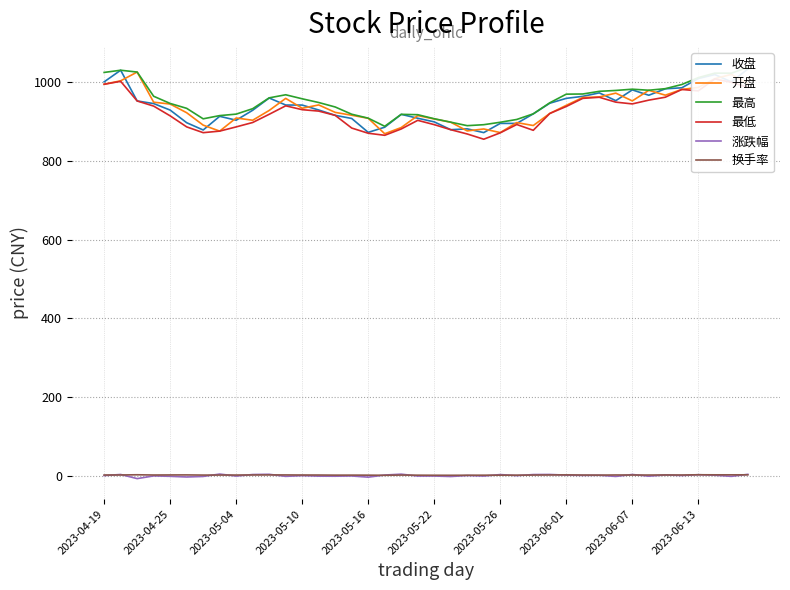

Does the chart have visible grid lines?

Yes